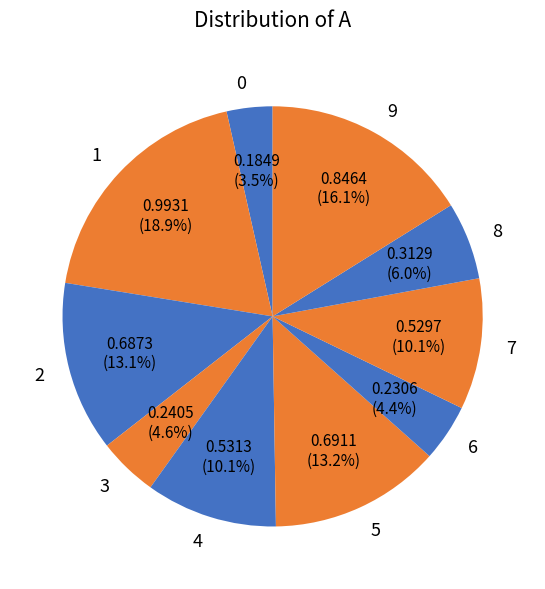

How many slices are in this pie chart?

10